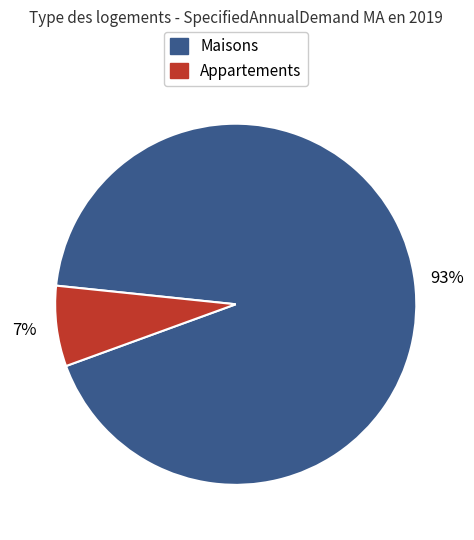

To the nearest percent, what is the average slice percentage?

50%